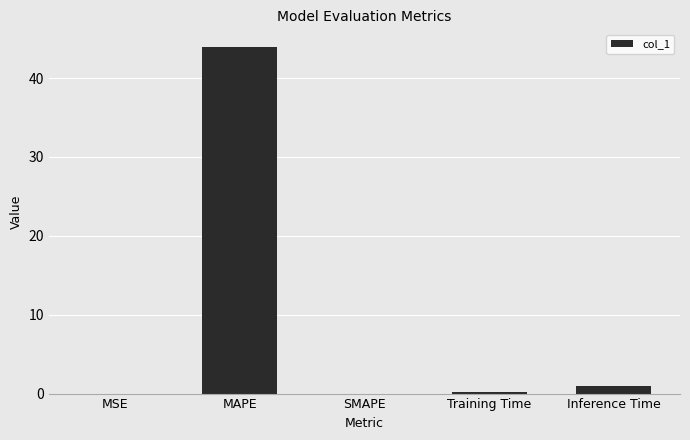

What is the change in value from MAPE to SMAPE?

-44.0